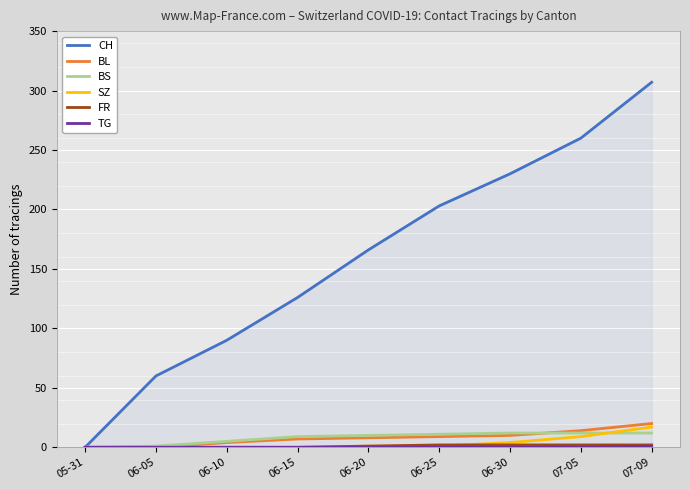

At which label does CH reach its minimum?

05-31